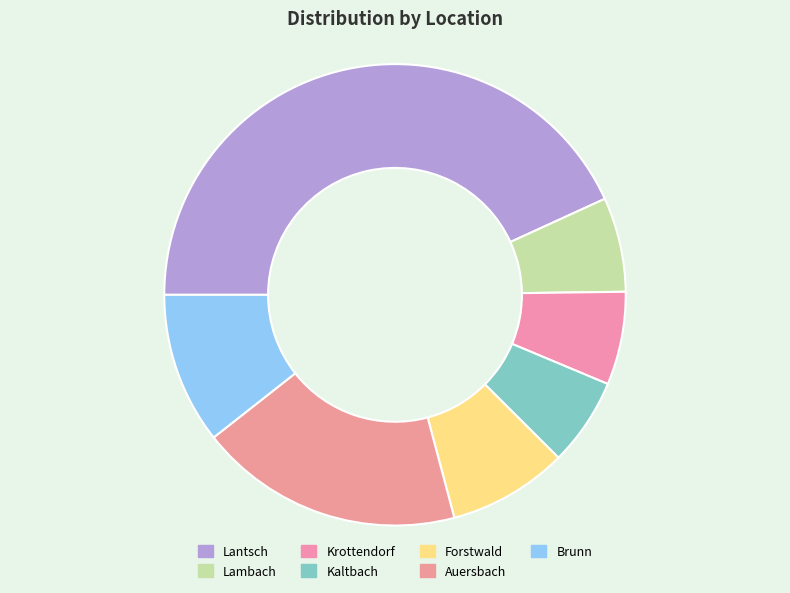

Is there a majority slice in this chart?

No